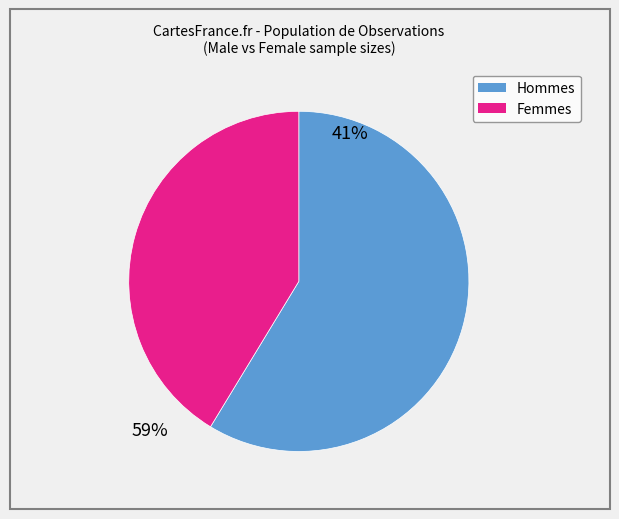

Does any single category account for the majority?

Yes